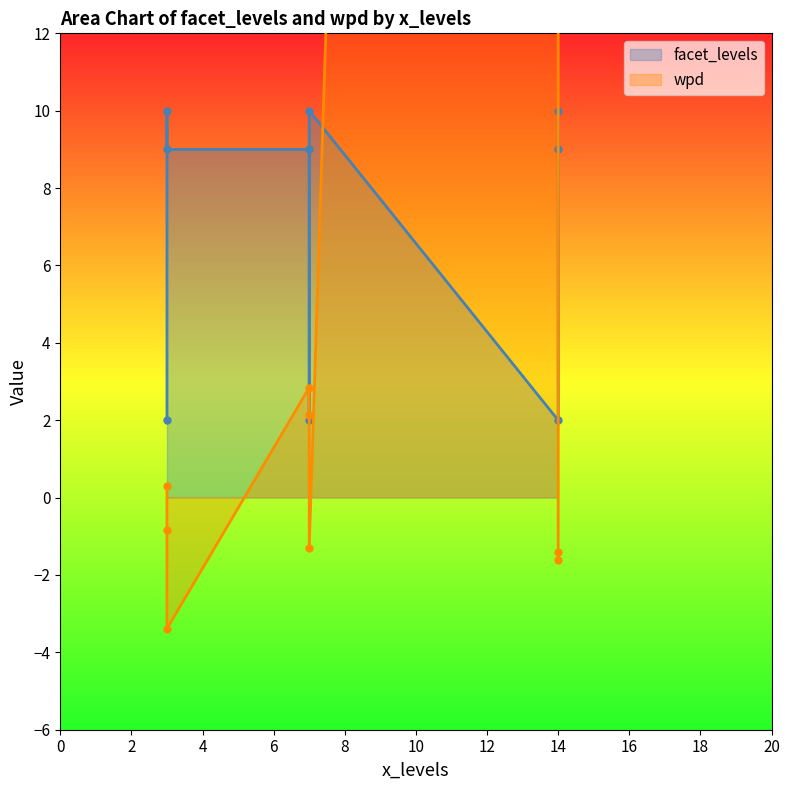

What is the difference between the maximum and second lowest values in the wpd series?

199.9